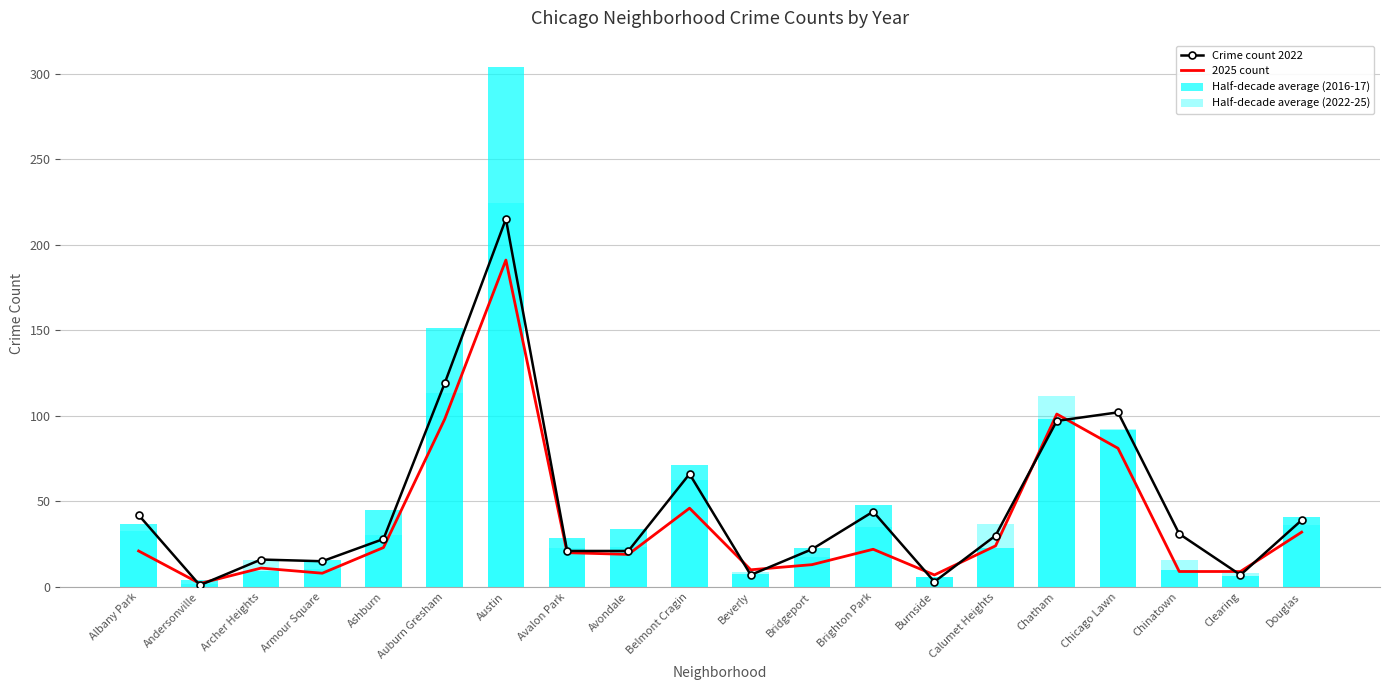

At which category is the sum across all series the highest?

Austin